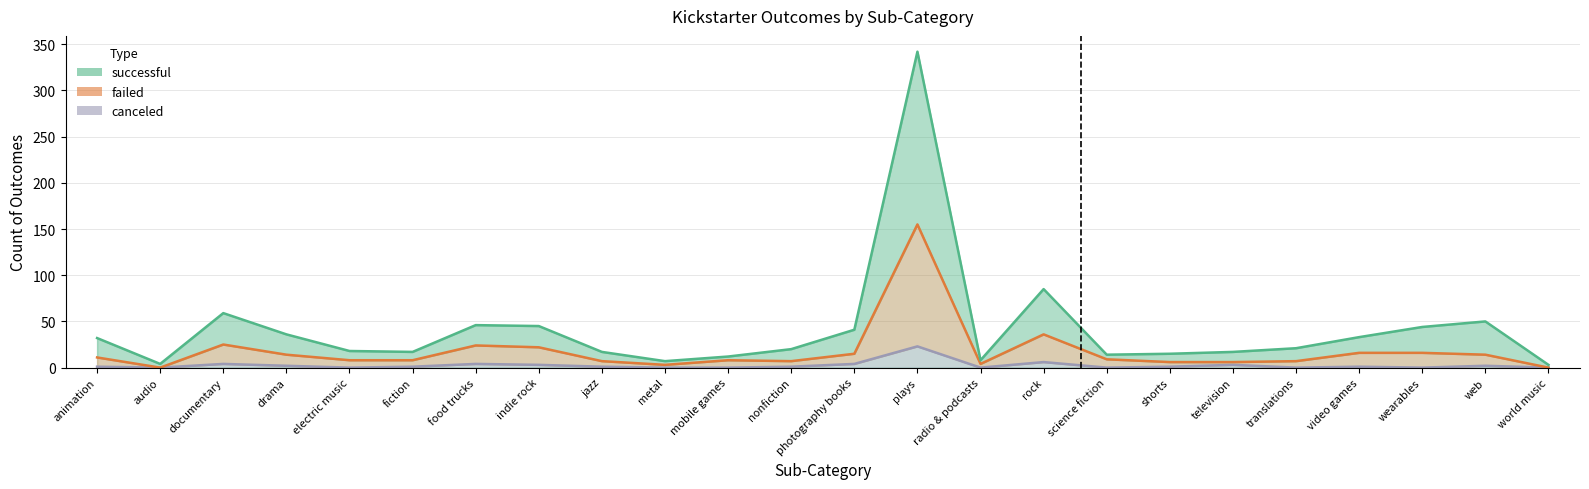

True or false: canceled and failed cross at least once.

False